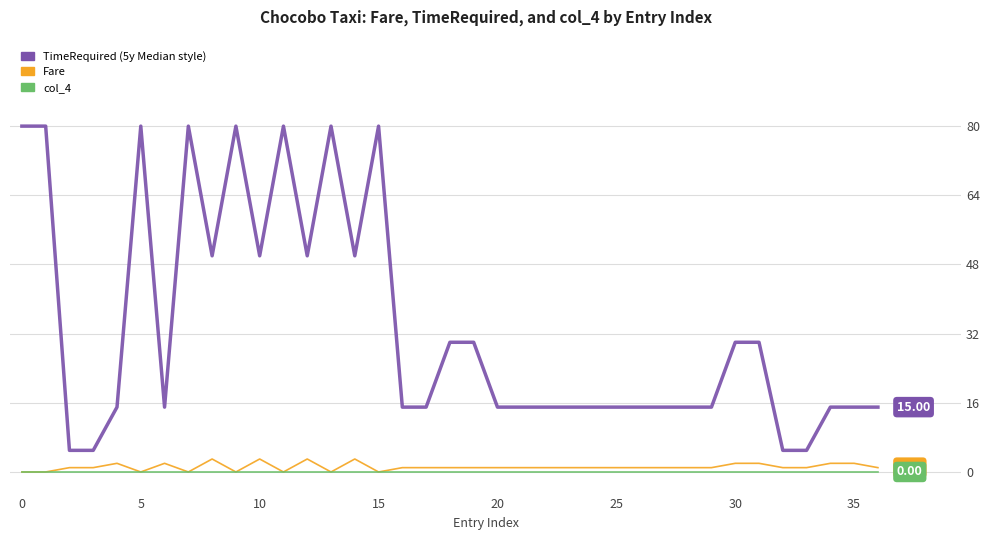

Which series has the largest total across all categories?

TimeRequired (5y Median style)